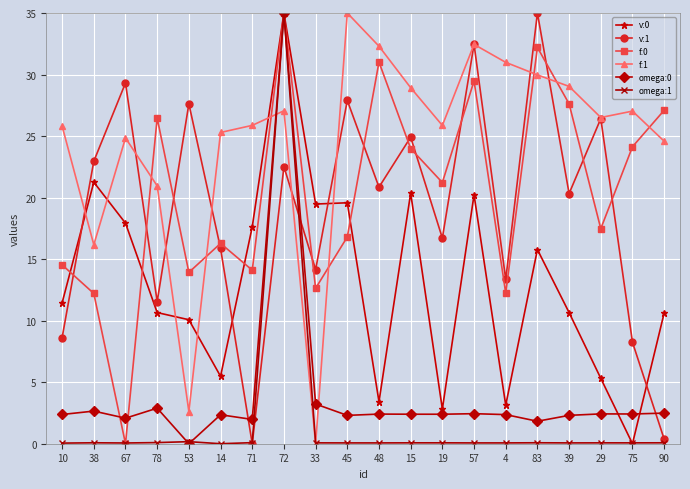

What is the label of the 7th point from the left?

71